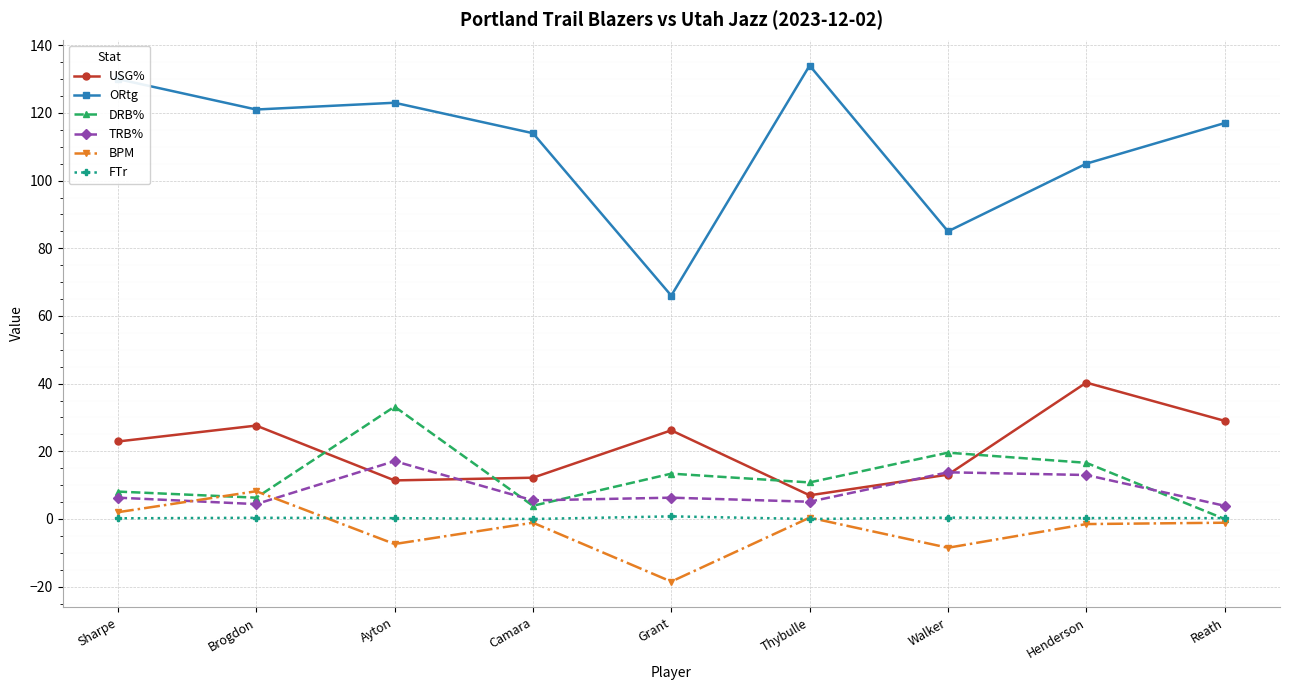

True or false: TRB% and DRB% cross at least once.

True